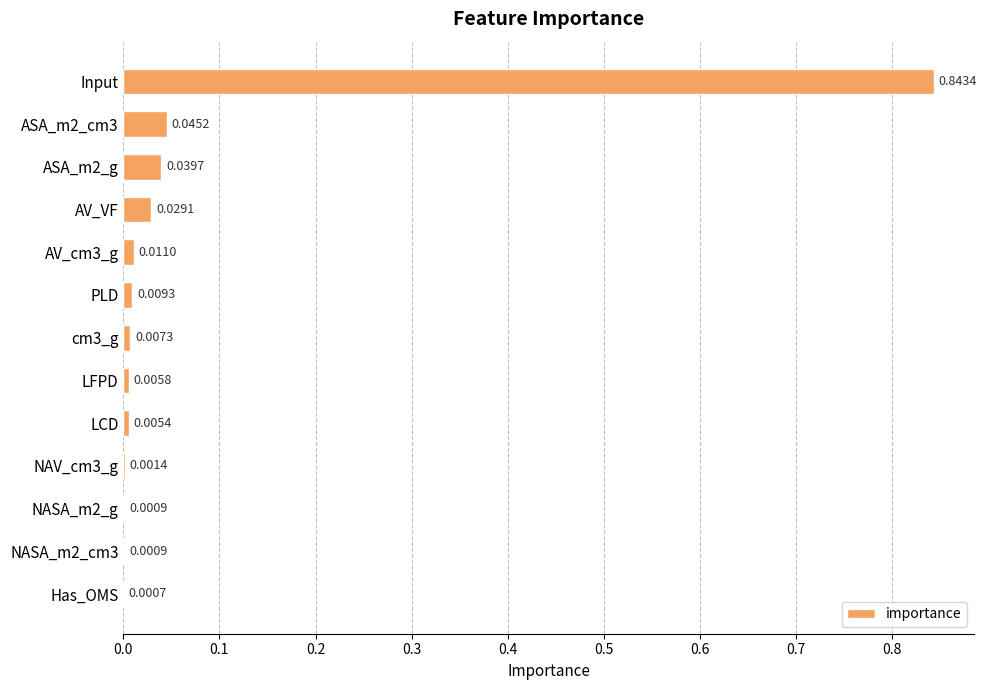

Which category has the highest value across all series?

Input